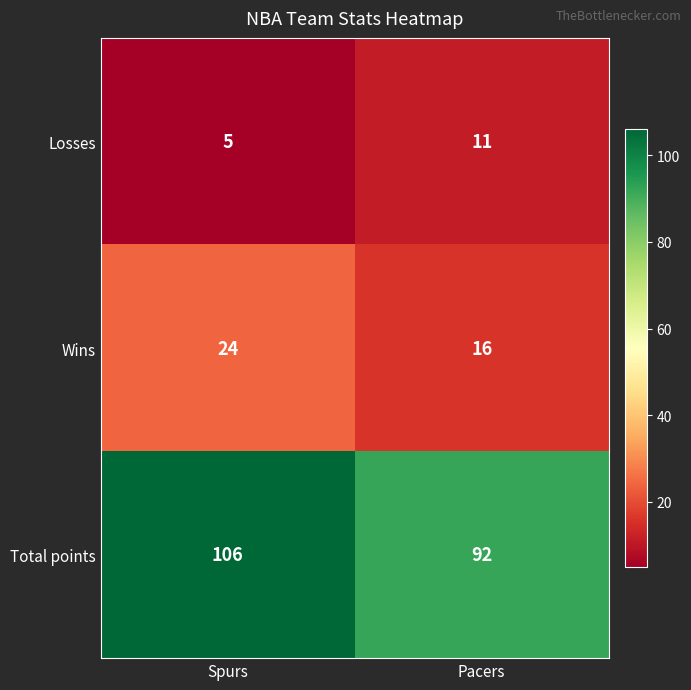

Reading left to right, transcribe all the data shown in this chart.

Losses: 5	11
Wins: 24	16
Total points: 106	92